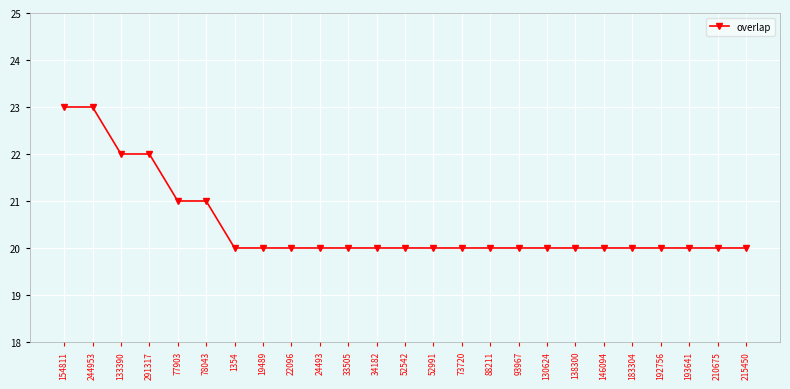

The value at 88211 is 20. True or false?

True